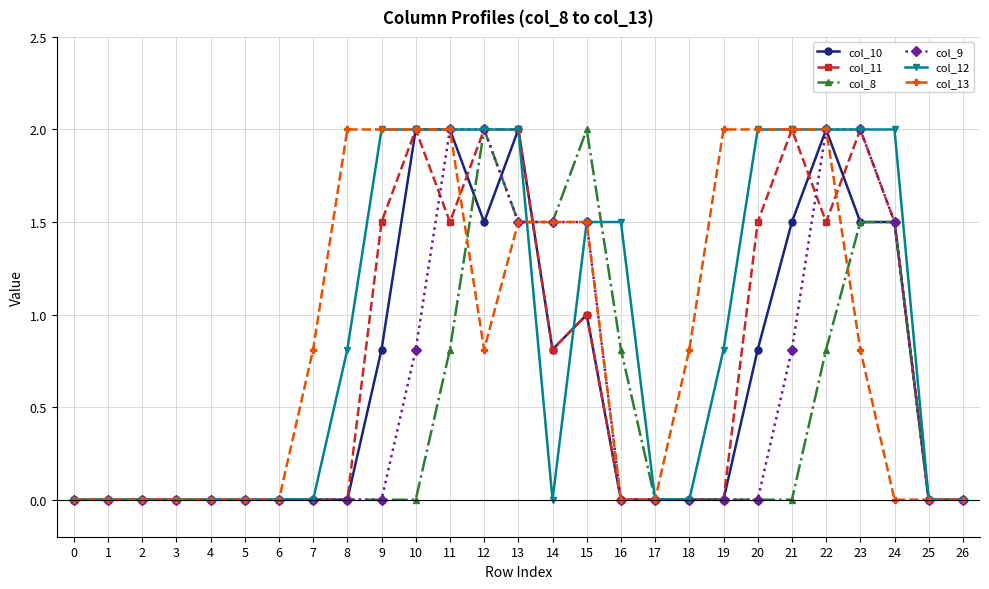

What is the sum of all col_11 values?

19.3